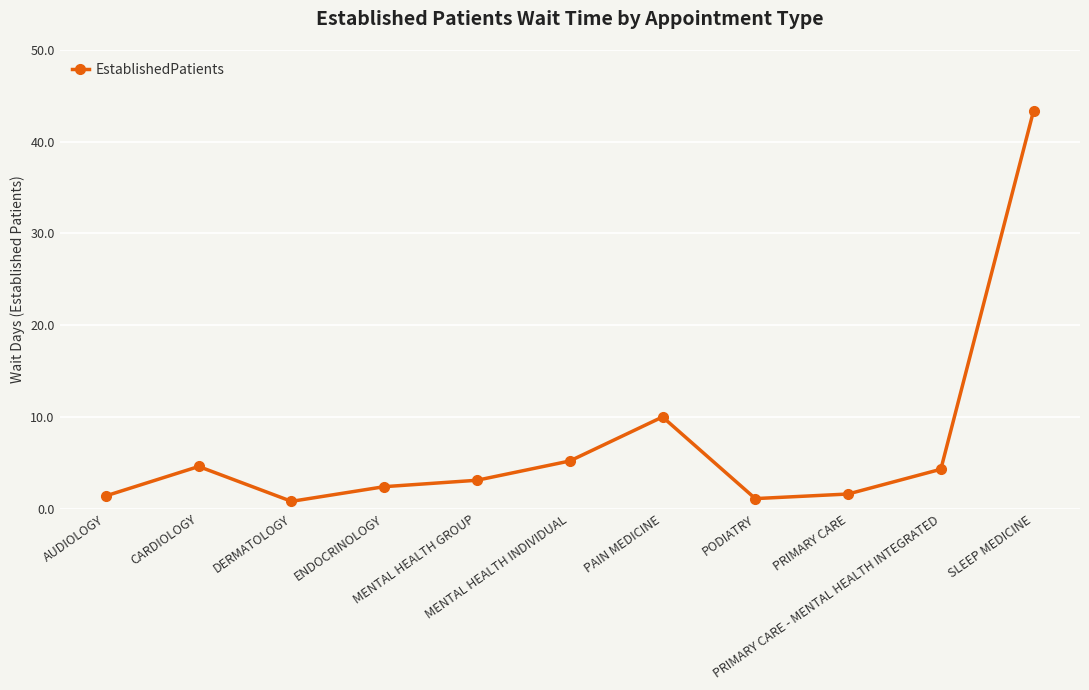

What is the change in value from AUDIOLOGY to MENTAL HEALTH INDIVIDUAL?

+3.8